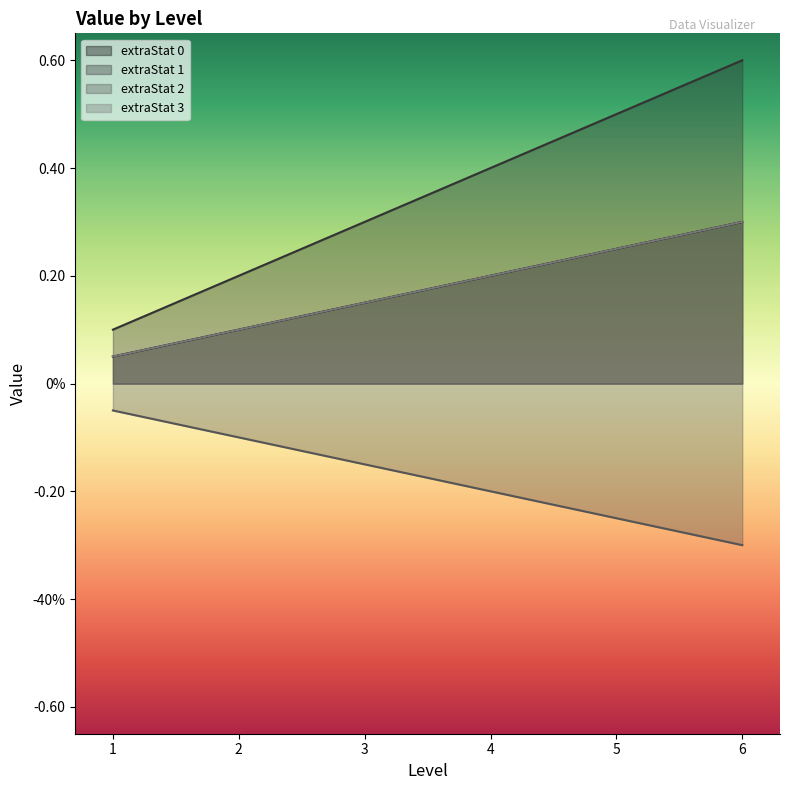

What is the smallest value displayed?

-0.3